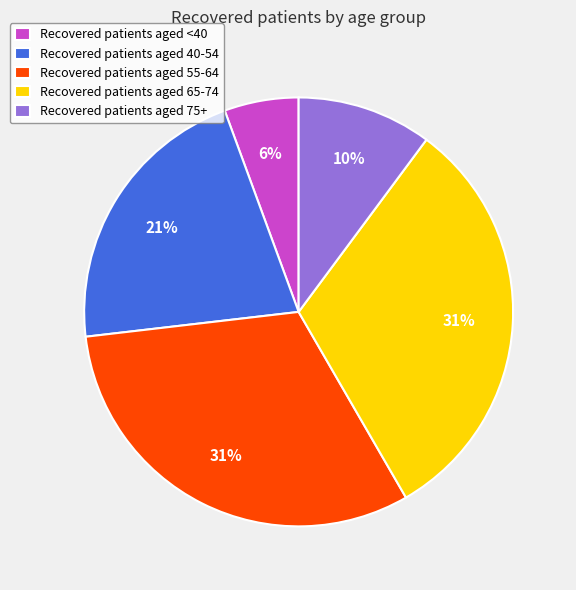

Which has a higher value, Recovered patients aged 75+ or Recovered patients aged 40-54?

Recovered patients aged 40-54